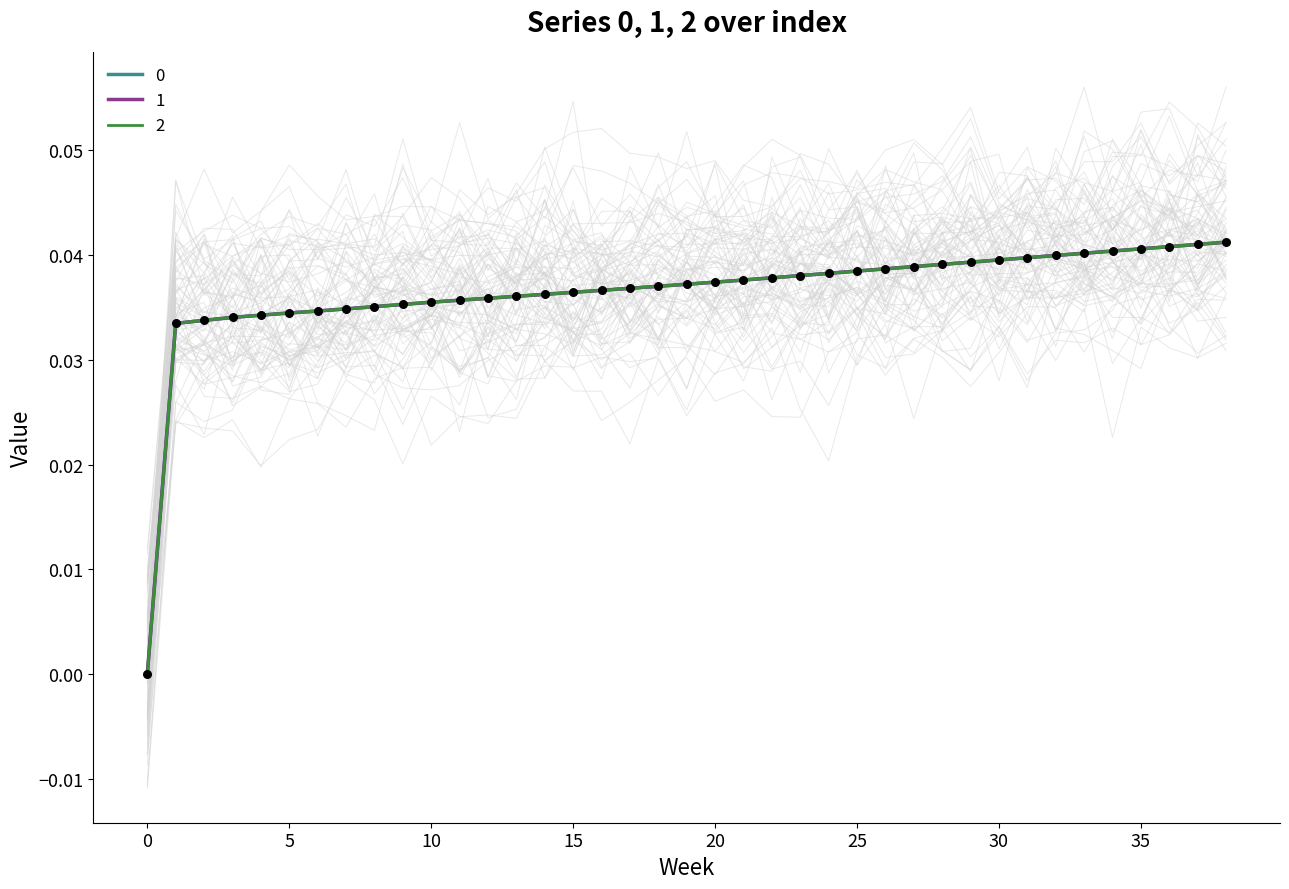

At how many categories does at least one series exceed 0?

38